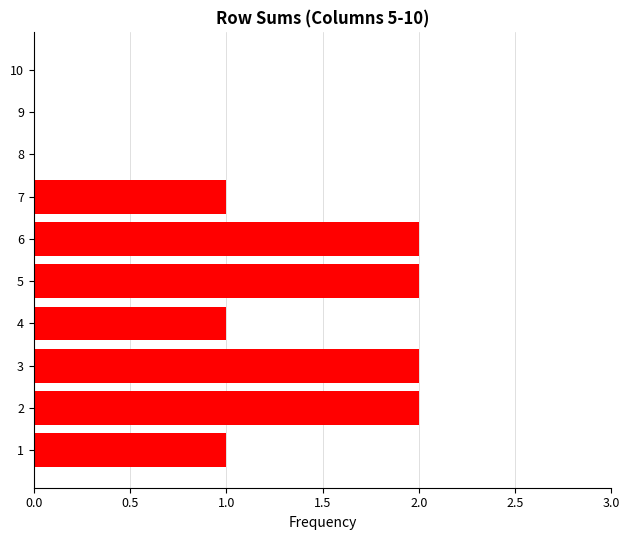

What is the ratio of the value at 1 to the value at 5?

0.5